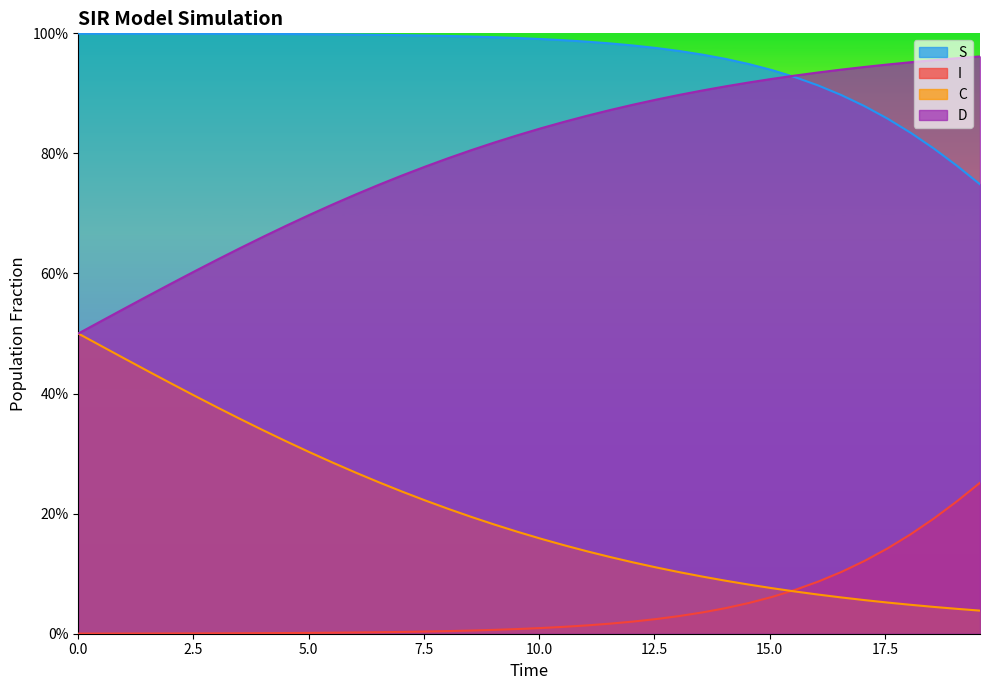

What are all the series names shown in the legend?

S, I, C, D